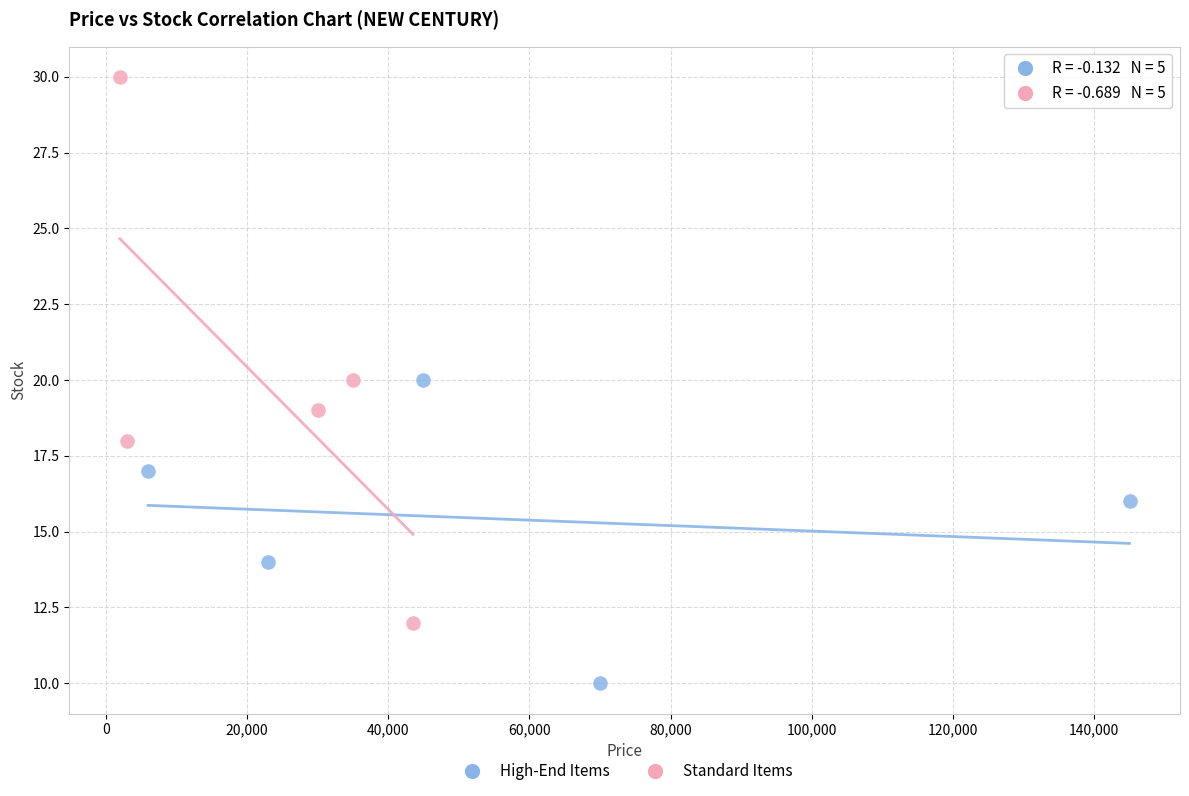

Which series contains the lowest Y value?

High-End Items